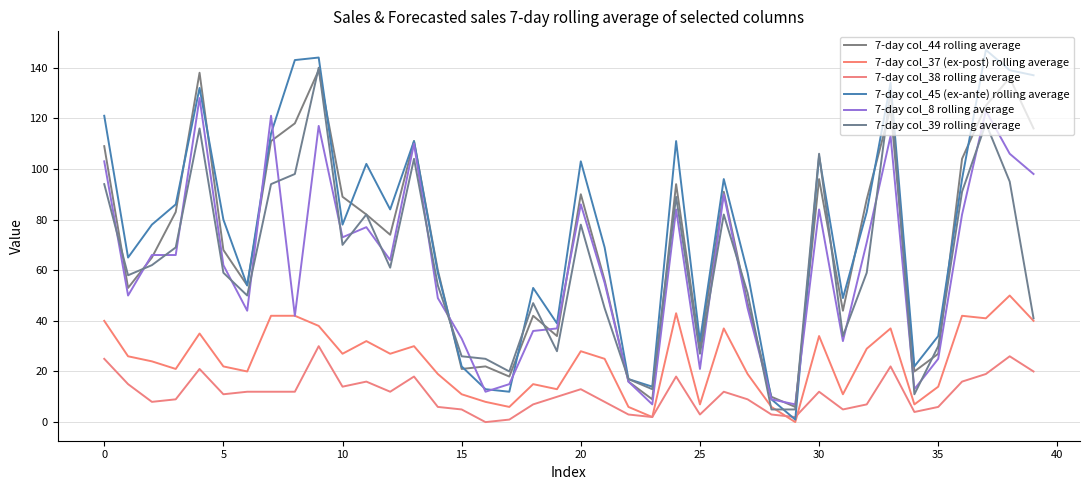

How many lines are shown in the chart?

6